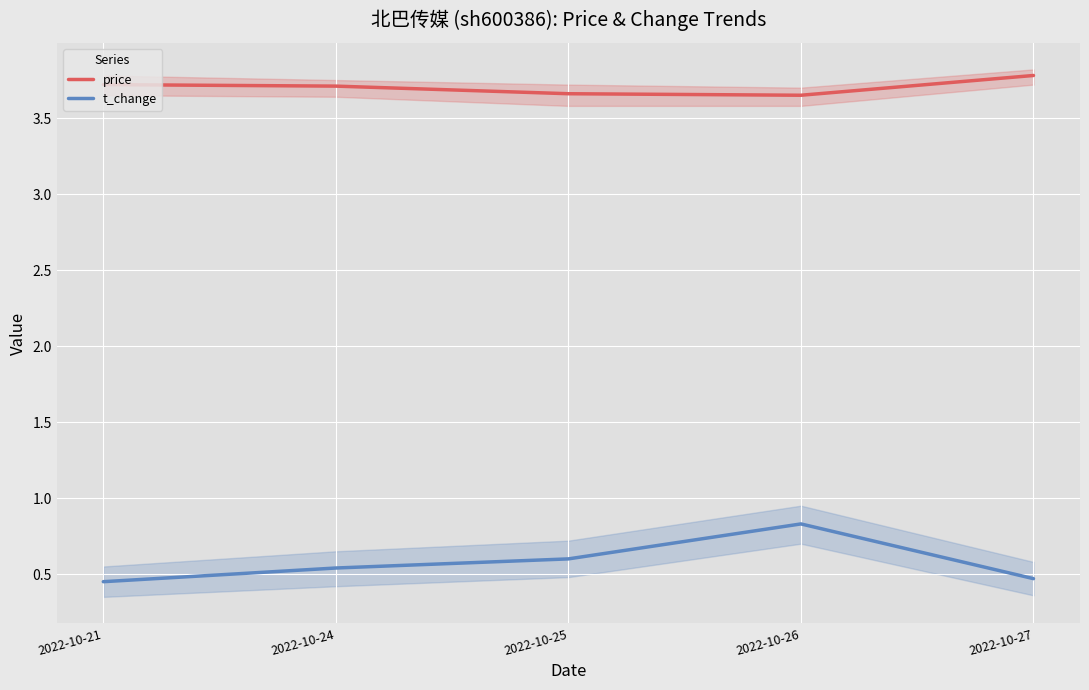

What is the total value across all series at 2022-10-24?

4.2